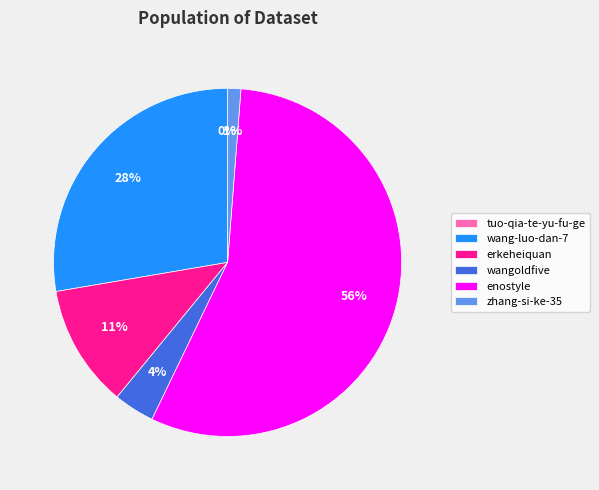

True or false: zhang-si-ke-35 accounts for 1% of the total.

True